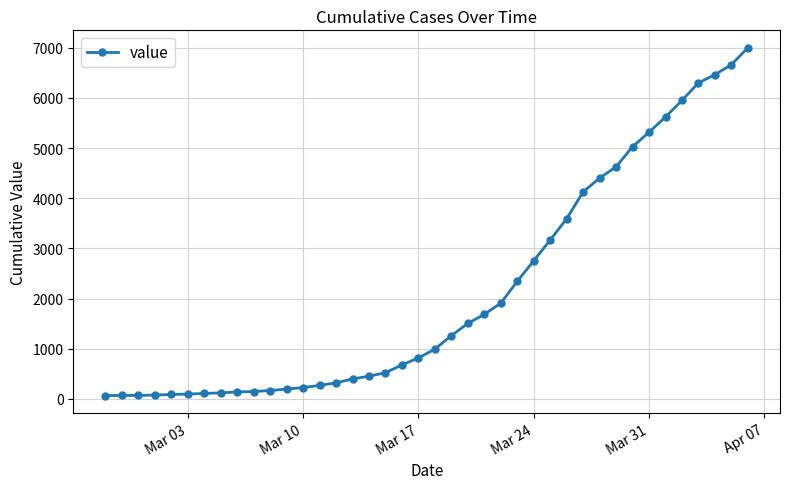

What is the average value?

2143